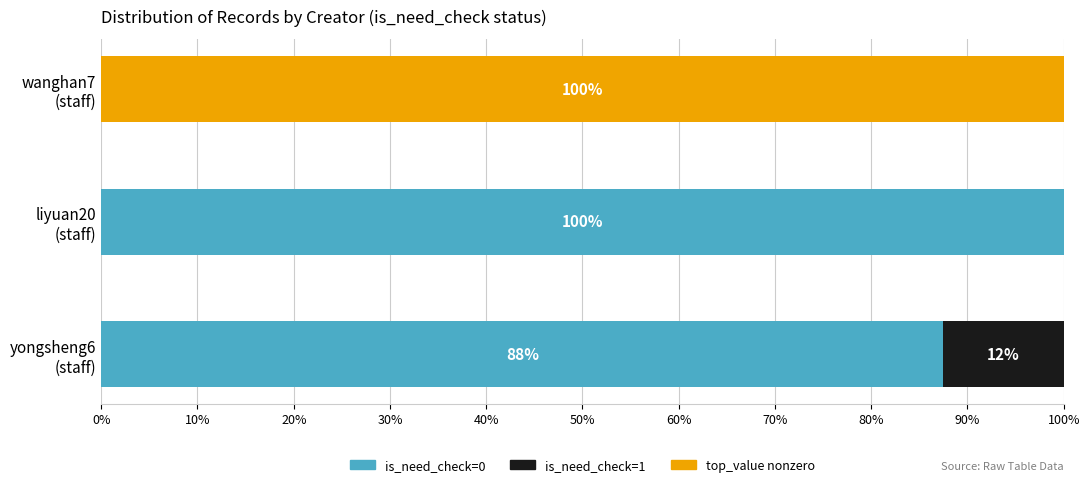

What is the maximum value for is_need_check=0?

100.0